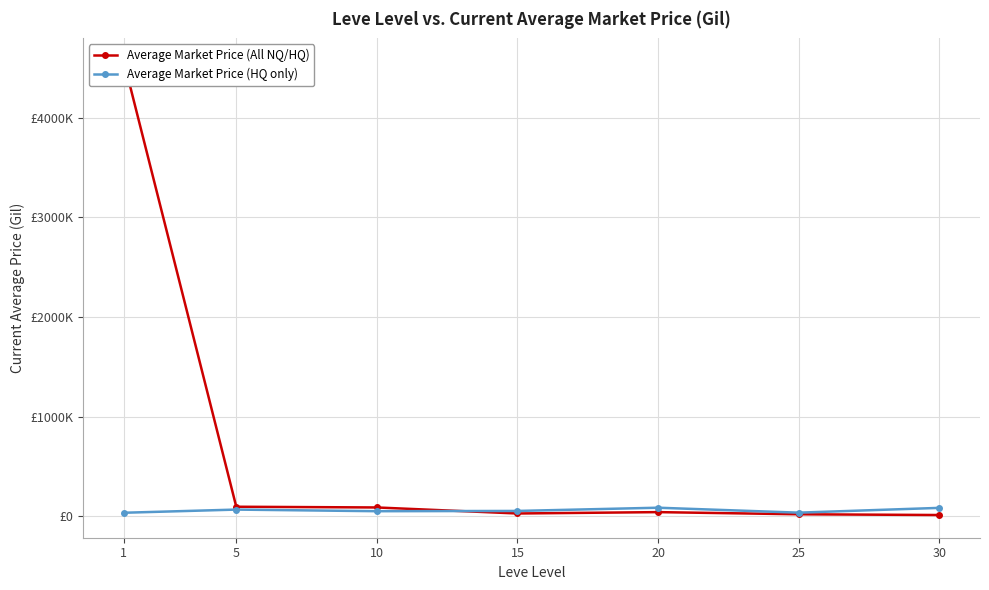

What is the difference between the maximum and minimum values in the Average Market Price (All NQ/HQ) series?

4554364.6